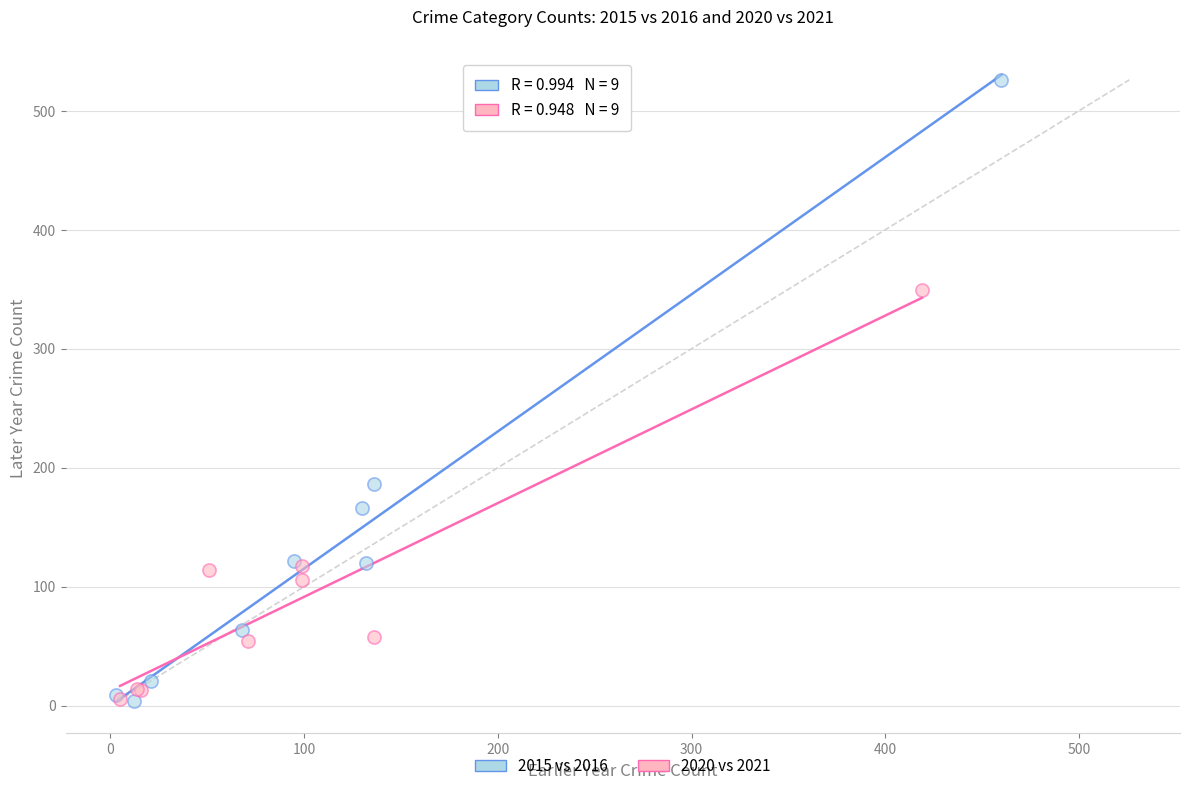

Which series has the largest Y range (max minus min)?

2015 vs 2016